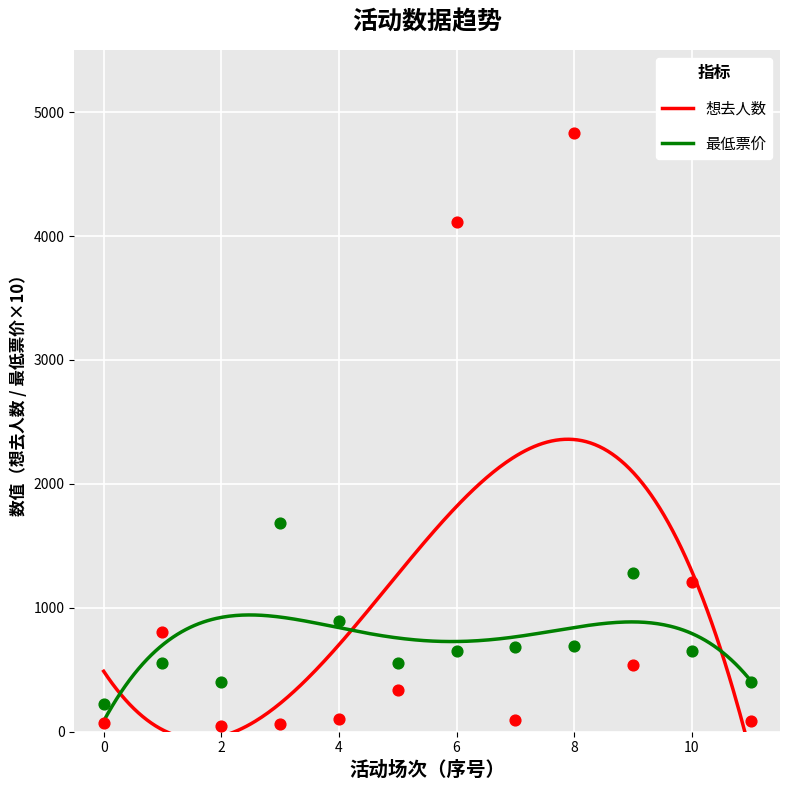

At how many categories does at least one series exceed 2367?

2